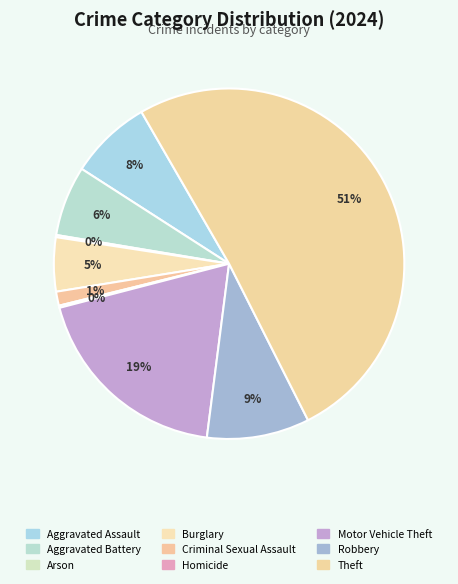

Is it true that Theft is 39% of the pie?

False